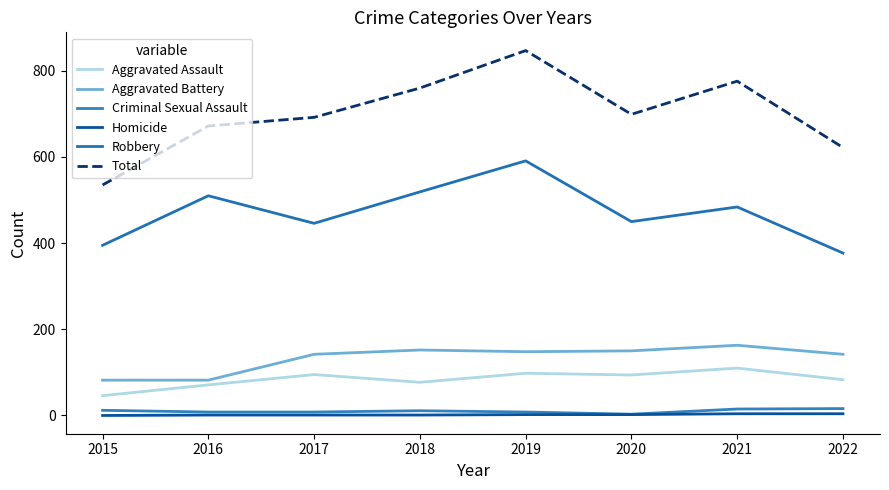

Reading left to right, transcribe all the data shown in this chart.

Aggravated Assault: 2015=46	2016=71	2017=95	2018=77	2019=98	2020=94	2021=110	2022=83
Aggravated Battery: 2015=82	2016=82	2017=142	2018=152	2019=148	2020=150	2021=163	2022=142
Criminal Sexual Assault: 2015=12	2016=8	2017=8	2018=11	2019=8	2020=3	2021=15	2022=16
Homicide: 2015=0	2016=1	2017=1	2018=1	2019=2	2020=2	2021=4	2022=4
Robbery: 2015=395	2016=510	2017=446	2018=519	2019=591	2020=450	2021=484	2022=377
Total: 2015=535	2016=672	2017=692	2018=760	2019=847	2020=699	2021=776	2022=622